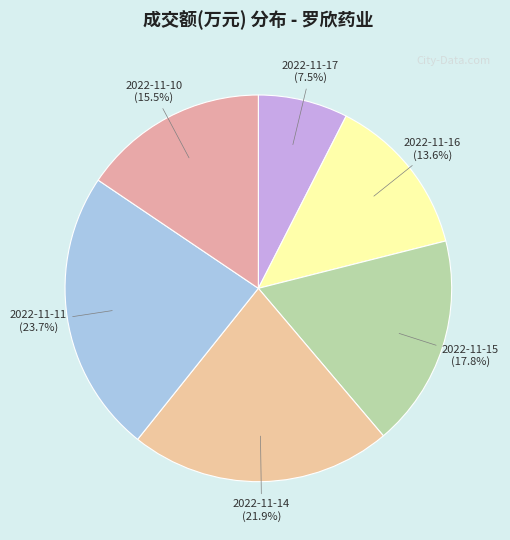

Does 2022-11-17 represent more than half of the total?

No